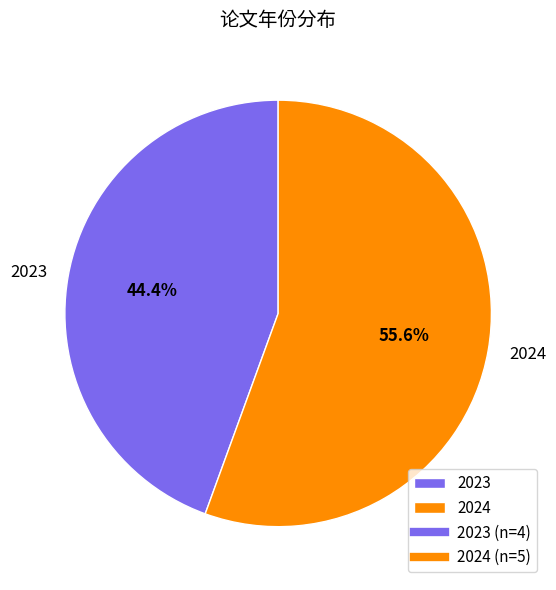

Is it true that 2024 is 56% of the pie?

True